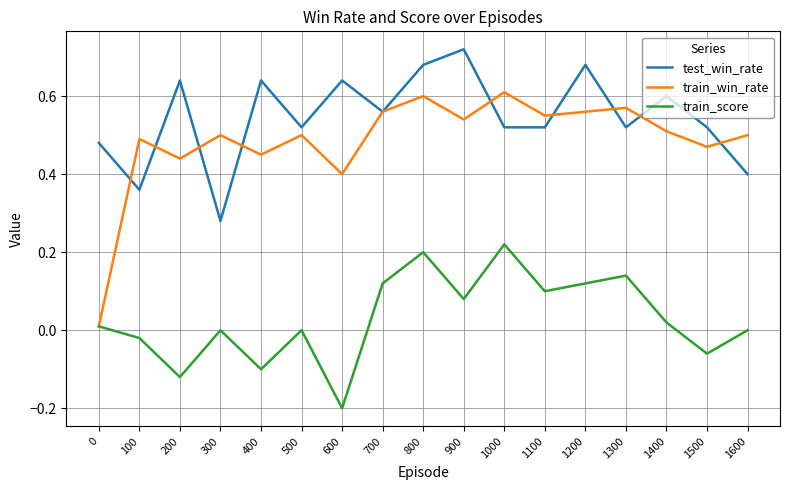

Which series has the widest spread of values?

train_win_rate